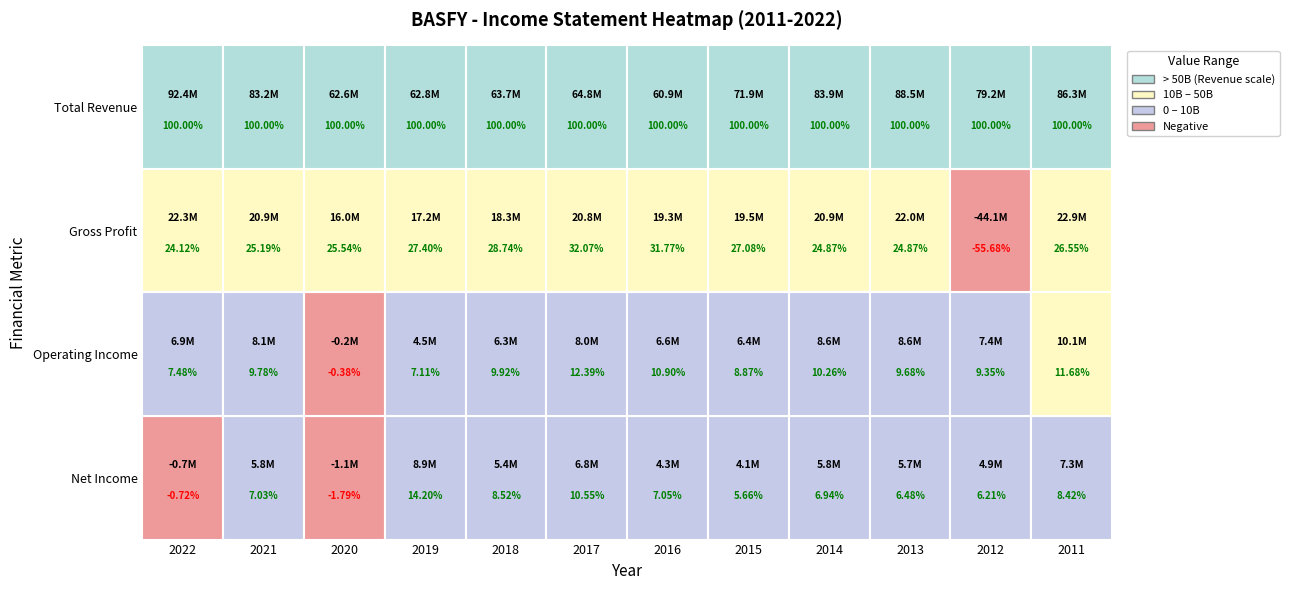

Which category has the highest value in the Operating Income series?

2011